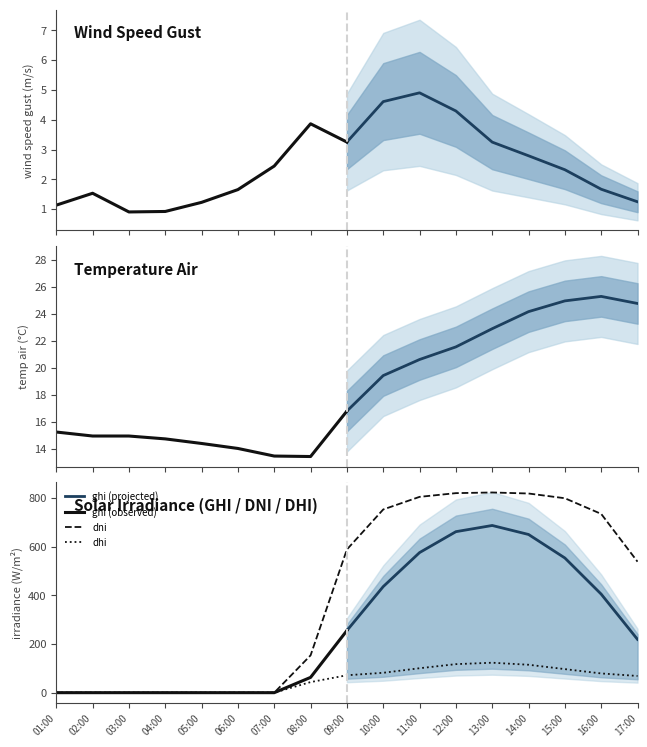

Reading left to right, what are all the values shown in this chart?

wind_speed_gust: 01:00=1.1	02:00=1.5	03:00=0.9	04:00=0.9	05:00=1.2	06:00=1.7	07:00=2.4	08:00=3.9	09:00=3.3	10:00=4.6	11:00=4.9	12:00=4.3	13:00=3.2	14:00=2.8	15:00=2.3	16:00=1.7	17:00=1.2
temp_air: 01:00=15.2	02:00=14.9	03:00=14.9	04:00=14.7	05:00=14.4	06:00=14.0	07:00=13.5	08:00=13.4	09:00=16.8	10:00=19.4	11:00=20.6	12:00=21.5	13:00=22.9	14:00=24.2	15:00=25.0	16:00=25.3	17:00=24.8
ghi: 01:00=0.0	02:00=0.0	03:00=0.0	04:00=0.0	05:00=0.0	06:00=0.0	07:00=0.0	08:00=62.8	09:00=255.1	10:00=435.7	11:00=575.4	12:00=661.3	13:00=686.7	14:00=649.8	15:00=553.2	16:00=404.7	17:00=218.8
dni: 01:00=0.0	02:00=0.0	03:00=0.0	04:00=0.0	05:00=0.0	06:00=0.0	07:00=0.0	08:00=153.3	09:00=588.2	10:00=752.5	11:00=804.3	12:00=819.6	13:00=822.3	14:00=818.1	15:00=798.6	16:00=734.3	17:00=538.1
dhi: 01:00=0.0	02:00=0.0	03:00=0.0	04:00=0.0	05:00=0.0	06:00=0.0	07:00=0.0	08:00=43.5	09:00=71.5	10:00=81.7	11:00=100.4	12:00=117.2	13:00=123.0	14:00=114.7	15:00=96.7	16:00=79.0	17:00=68.6